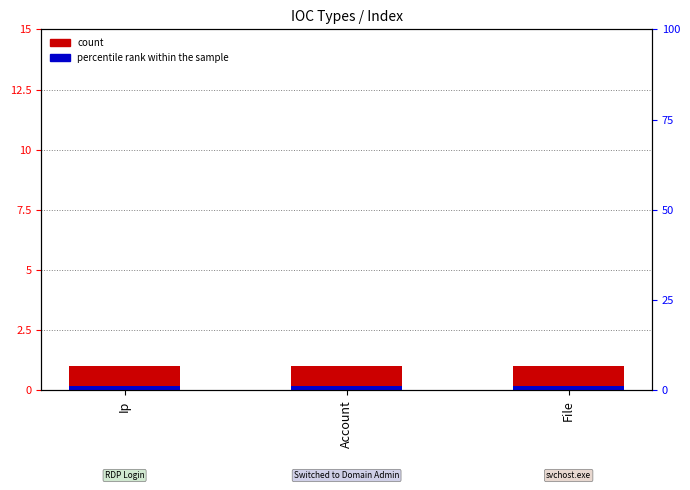

Count the number of categories in the chart.

3